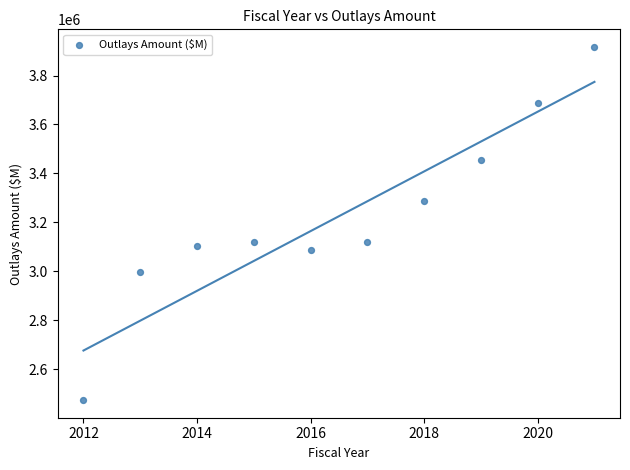

What is the range of X values (max minus min)?

9.0